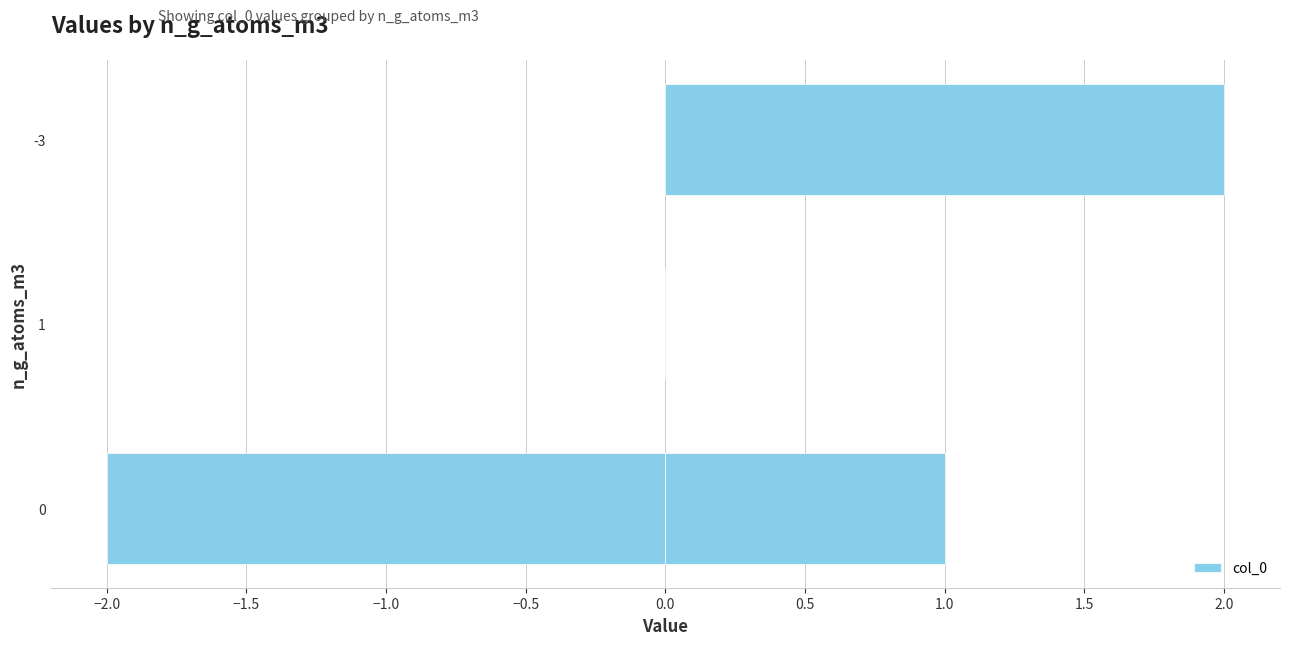

Reading left to right, list all the values displayed in this chart.

-2	0	0	0	1	2